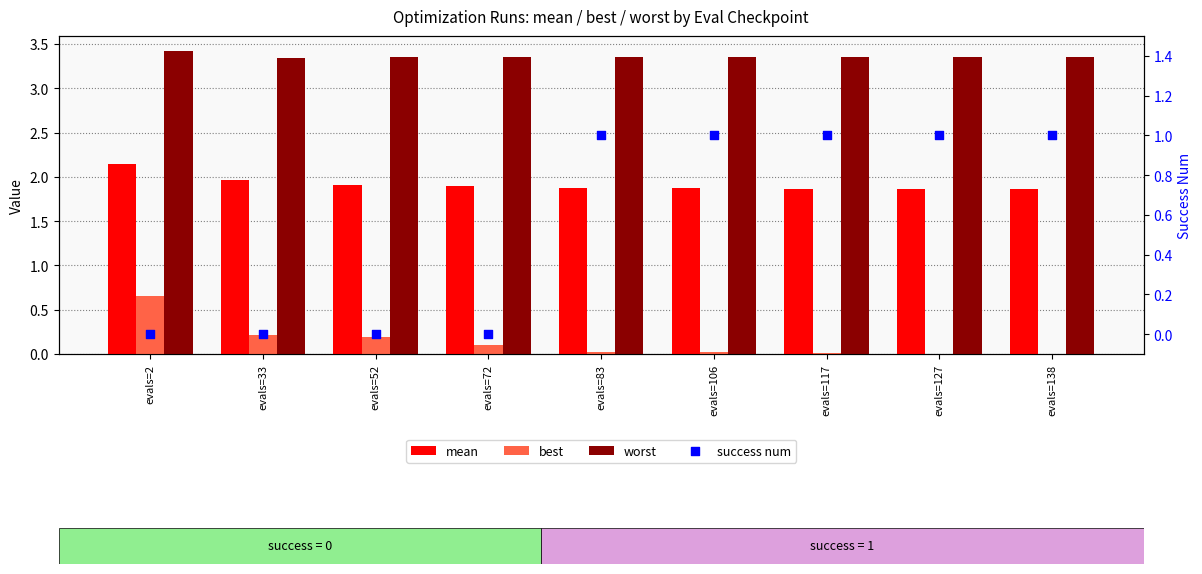

At which category is the sum across all series the highest?

evals=83